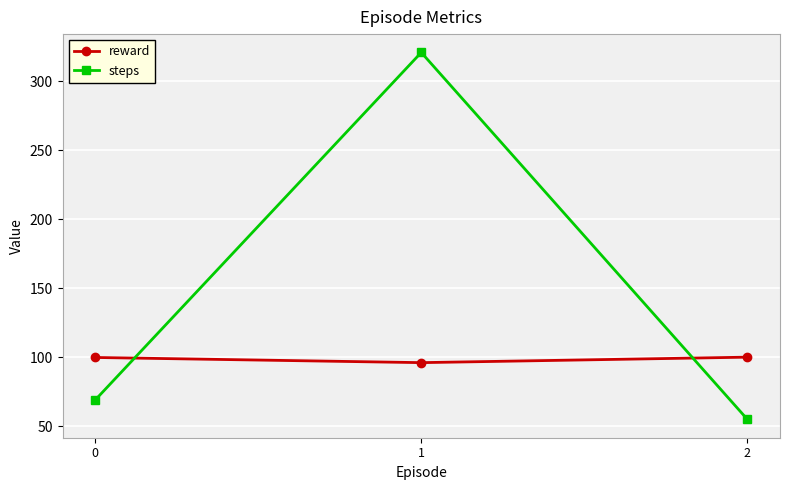

Count the number of categories in the chart.

3